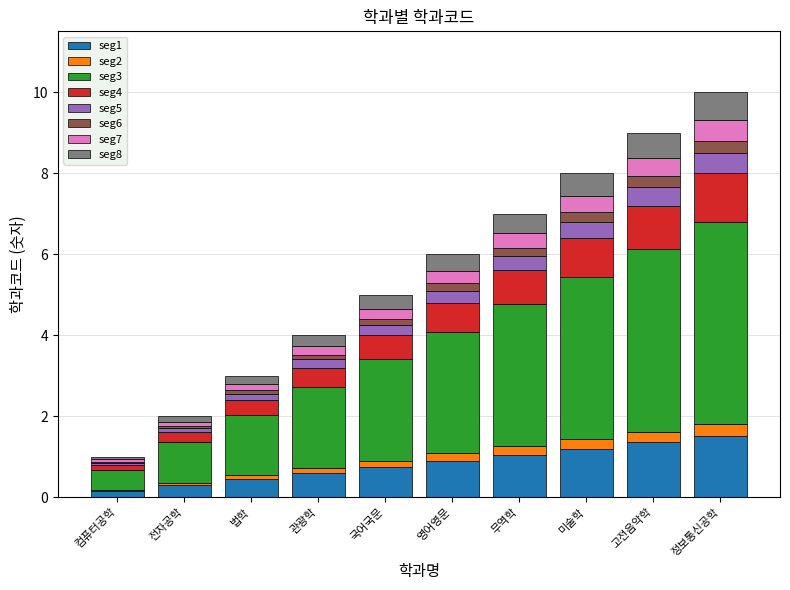

How many categories are shown in the chart?

10